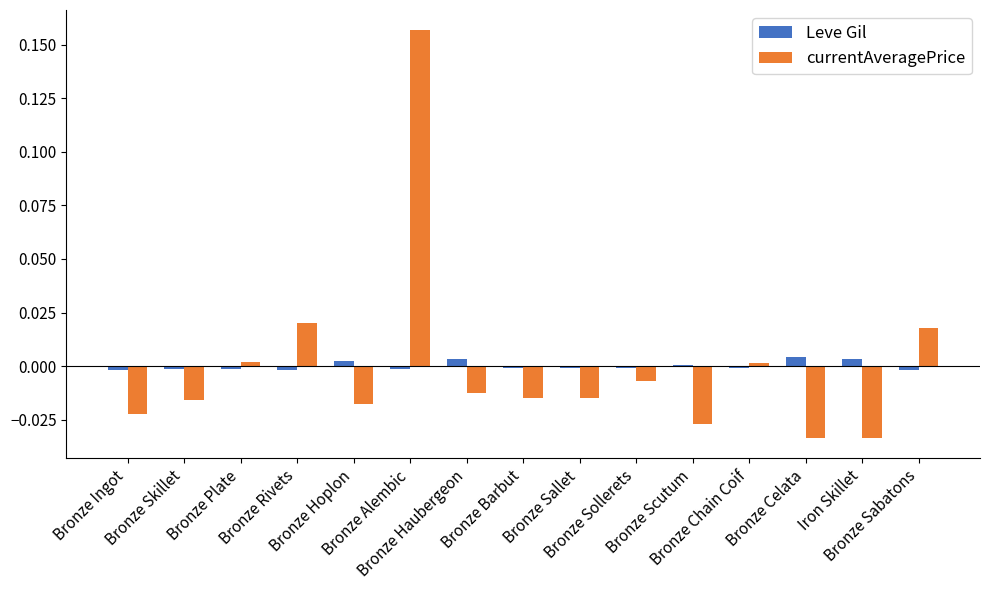

At which label does Leve Gil first exceed 0?

Bronze Hoplon